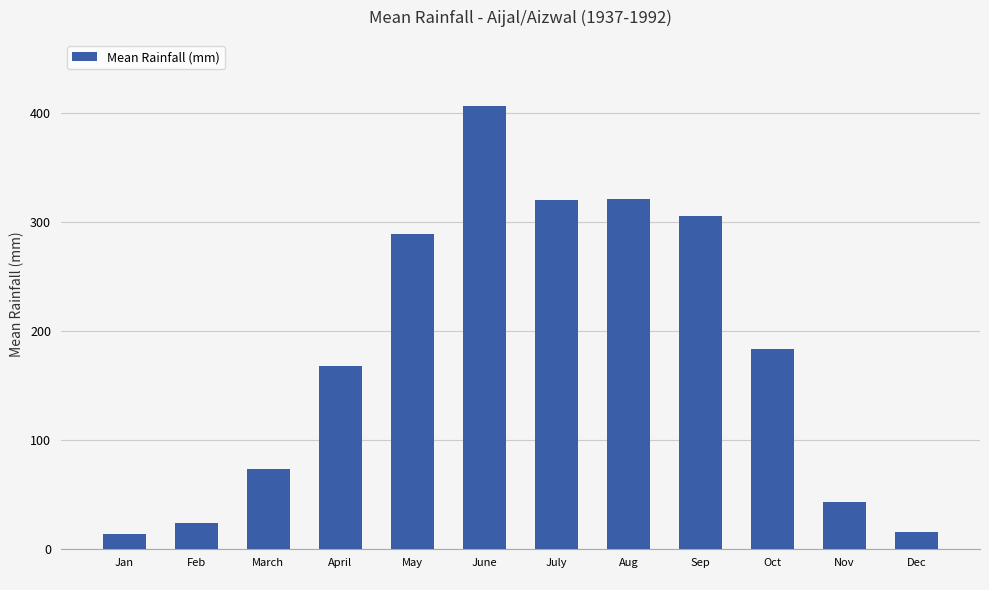

Which category has the highest value across all series?

June